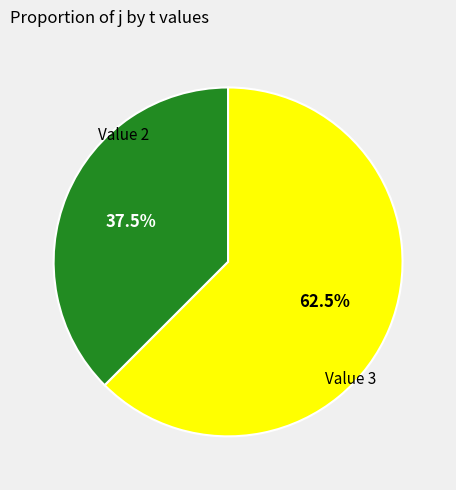

How many segments does this pie chart have?

2